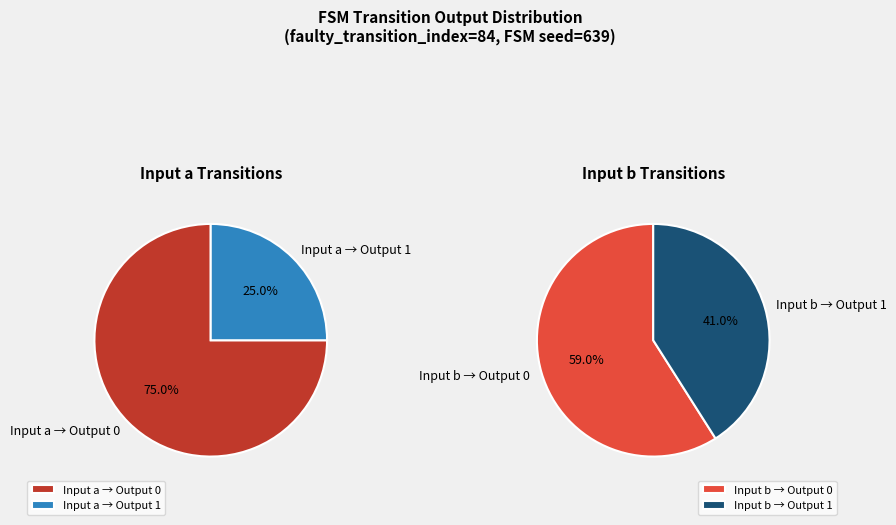

True or false: 27 accounts for 0% of the total.

True